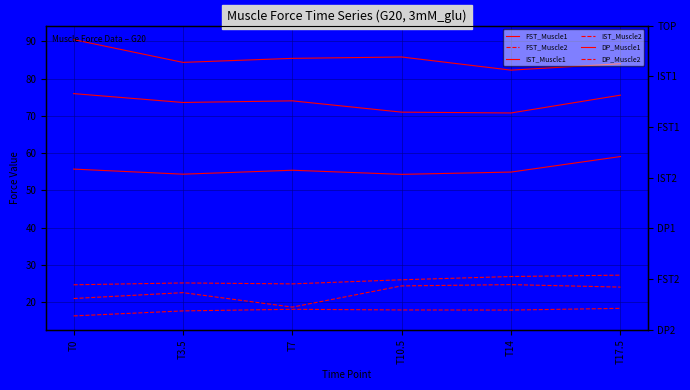

True or false: FST_Muscle1 and IST_Muscle1 intersect in this chart.

False